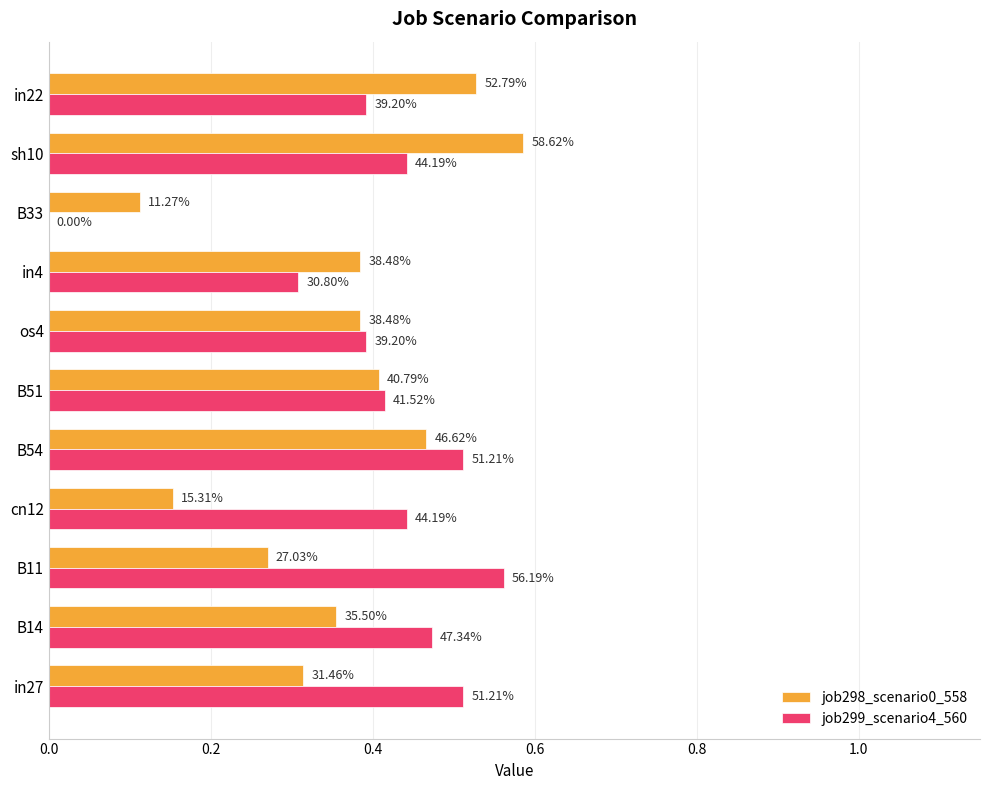

Rank the series by their average value, from lowest to highest.

job298_scenario0_558, job299_scenario4_560